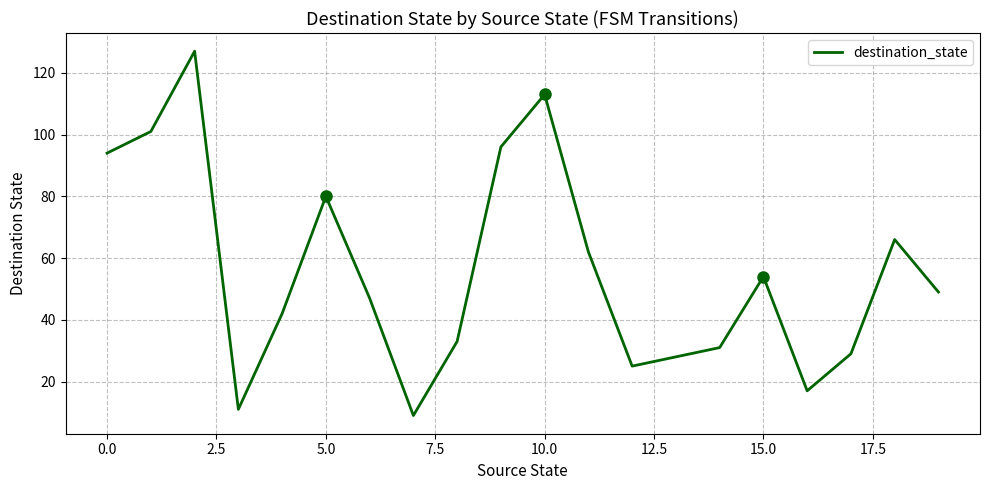

What is the greatest value displayed?

127